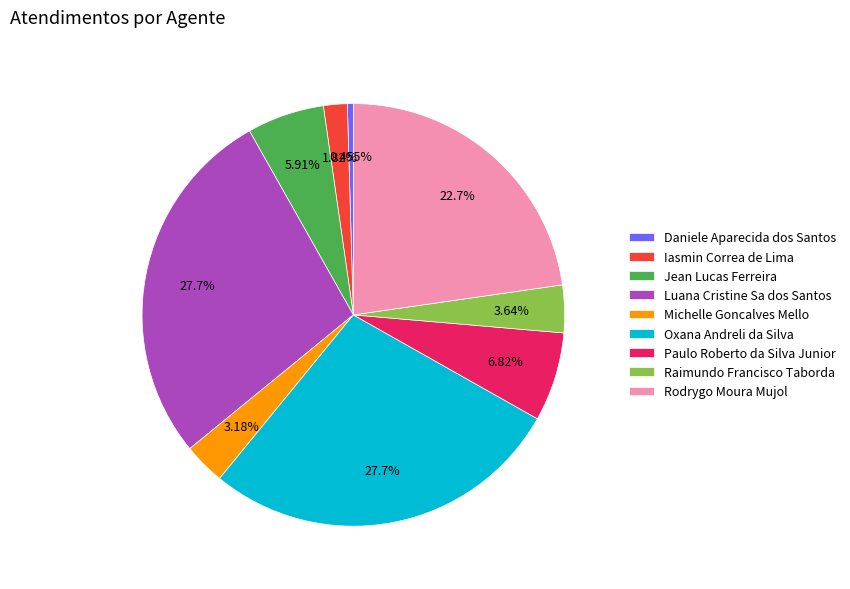

How many slices are in this pie chart?

9